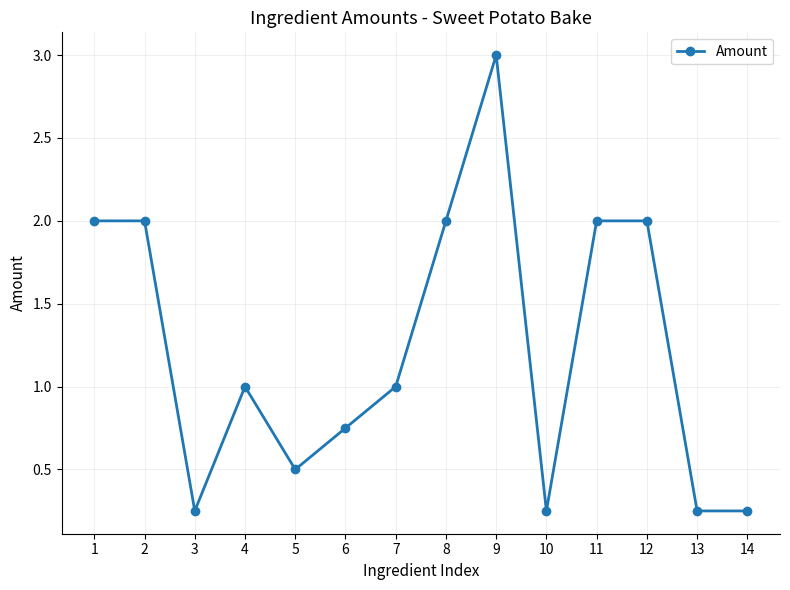

At which category does the chart reach its peak across all series?

9